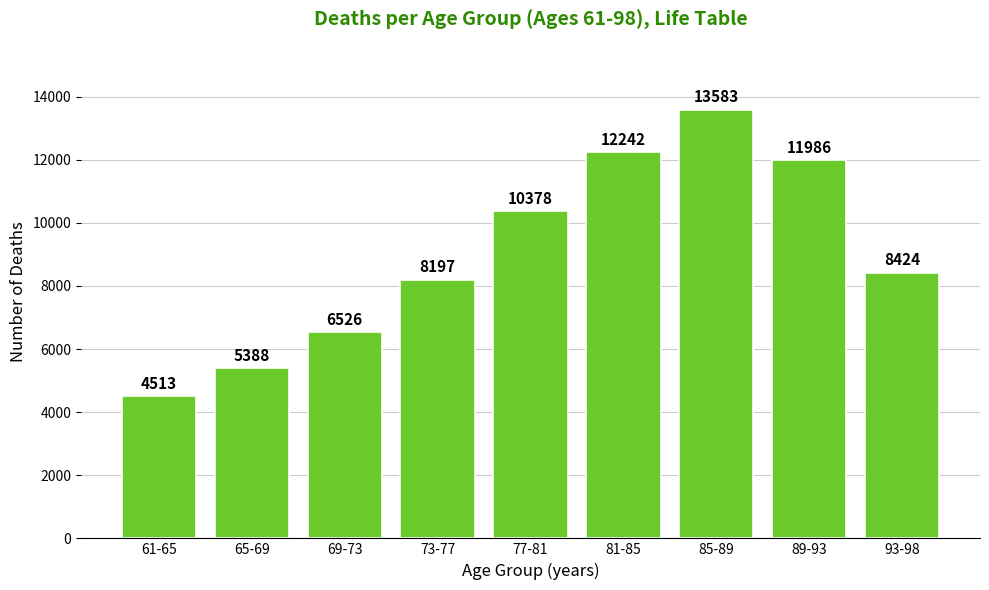

Reading left to right, extract all data points from this chart.

61-65=4513	65-69=5388	69-73=6526	73-77=8197	77-81=10378	81-85=12242	85-89=13583	89-93=11986	93-98=8424